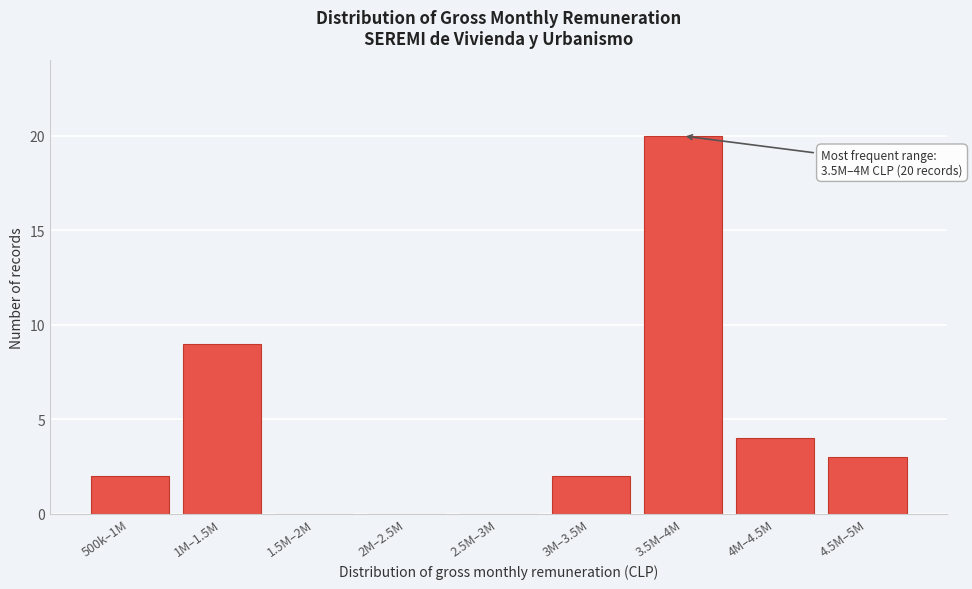

Reading left to right, extract all data points from this chart.

500k–1M=2	1M–1.5M=9	1.5M–2M=0	2M–2.5M=0	2.5M–3M=0	3M–3.5M=2	3.5M–4M=20	4M–4.5M=4	4.5M–5M=3